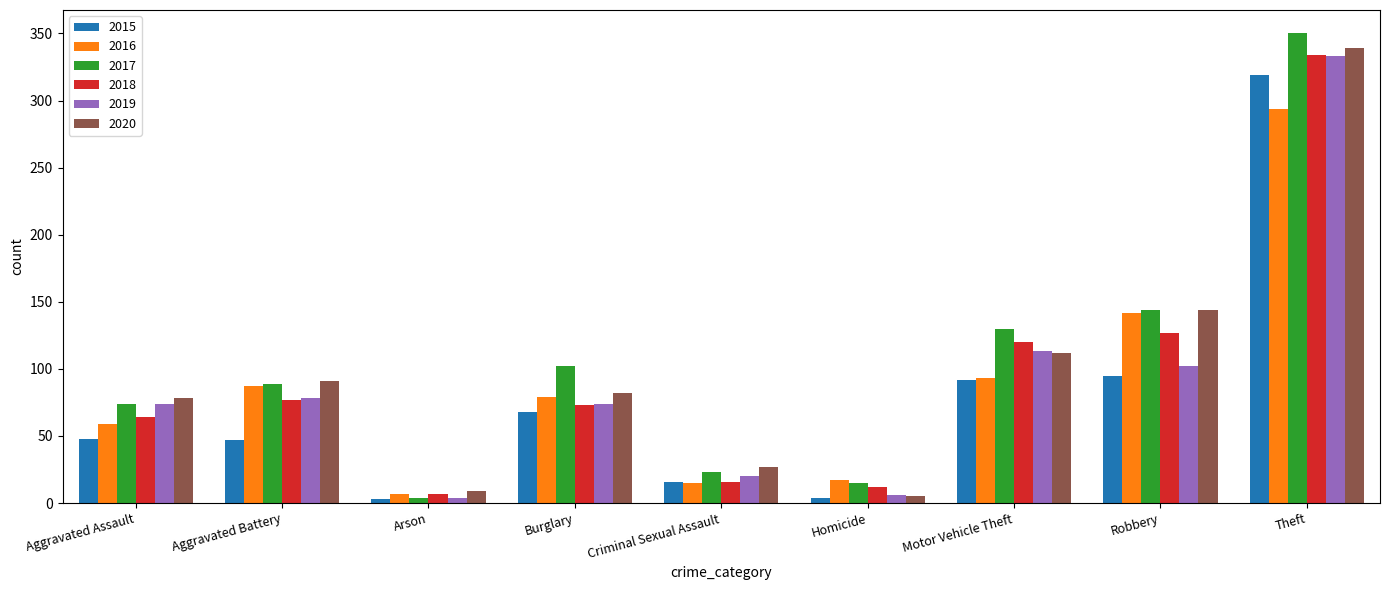

What is the total value across all series at Arson?

34